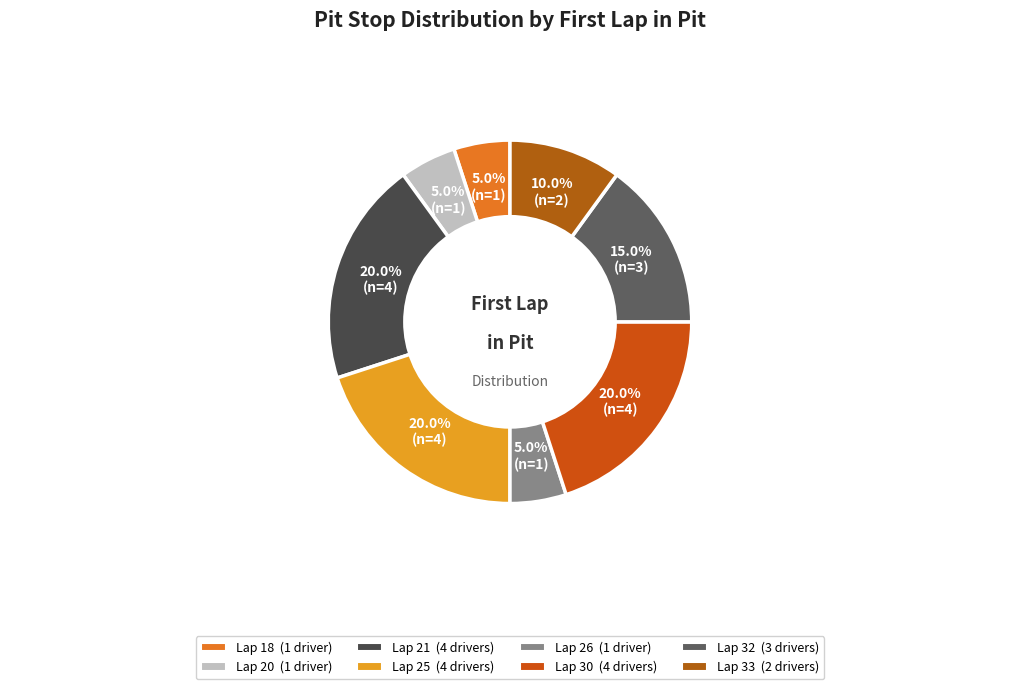

The Lap 25 slice represents 20% of the pie. True or false?

True